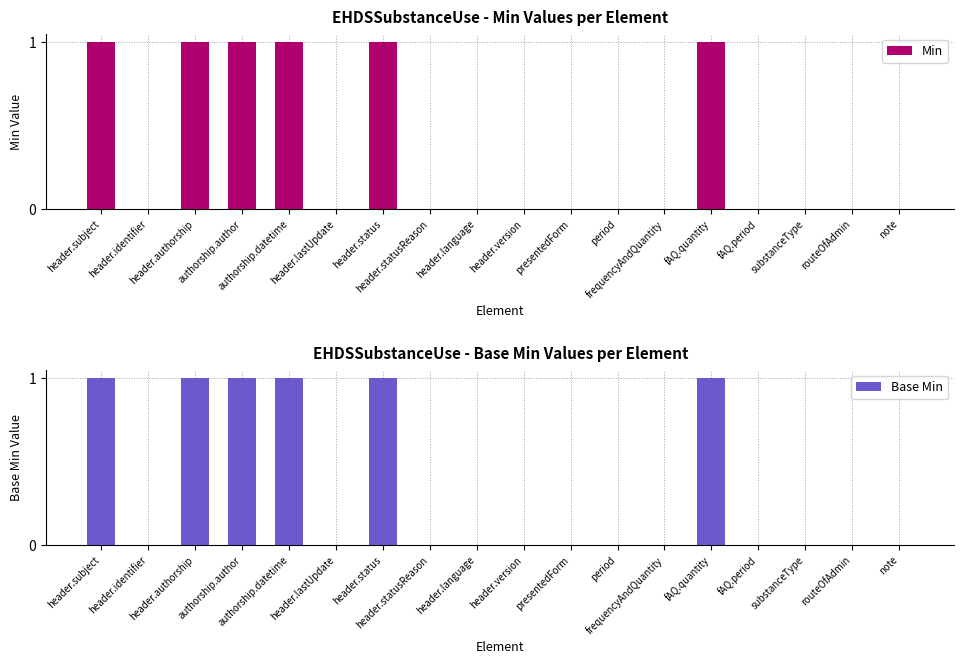

What are all the series names shown in the legend?

Min, Base Min